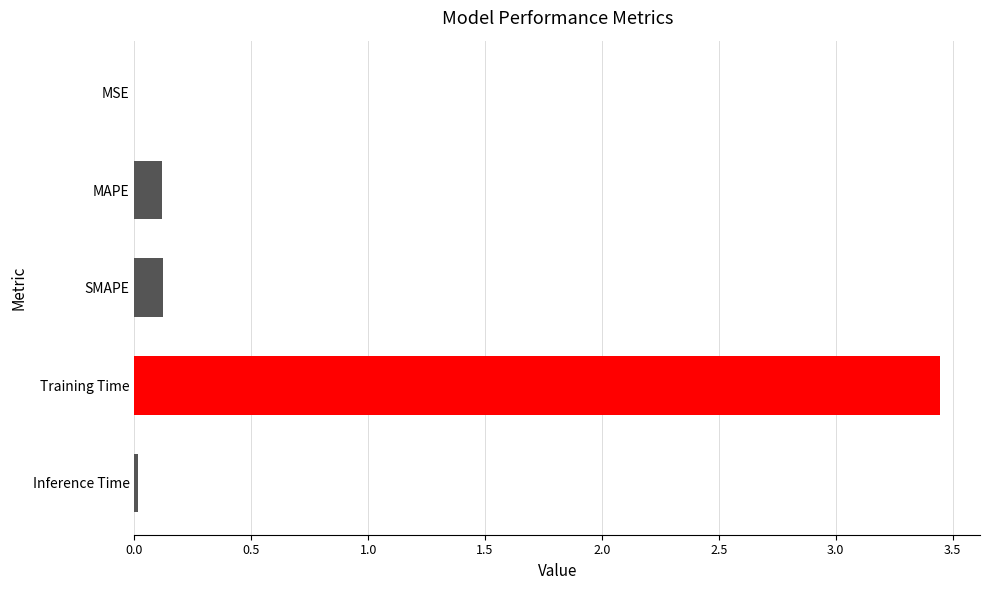

Which category has the highest value across all series?

Training Time